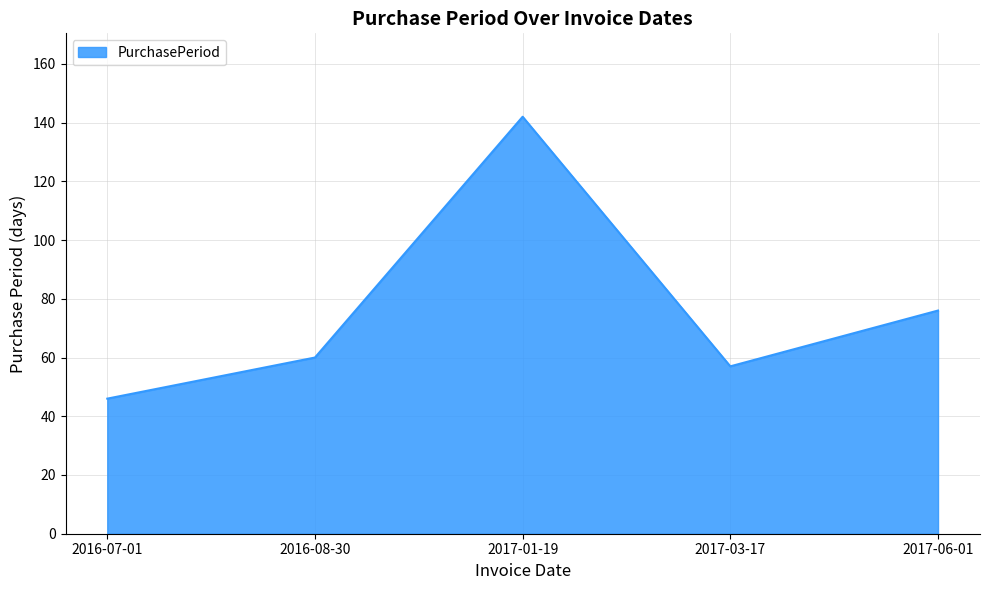

Rank the categories by value from highest to lowest.

2017-01-19, 2017-06-01, 2016-08-30, 2017-03-17, 2016-07-01